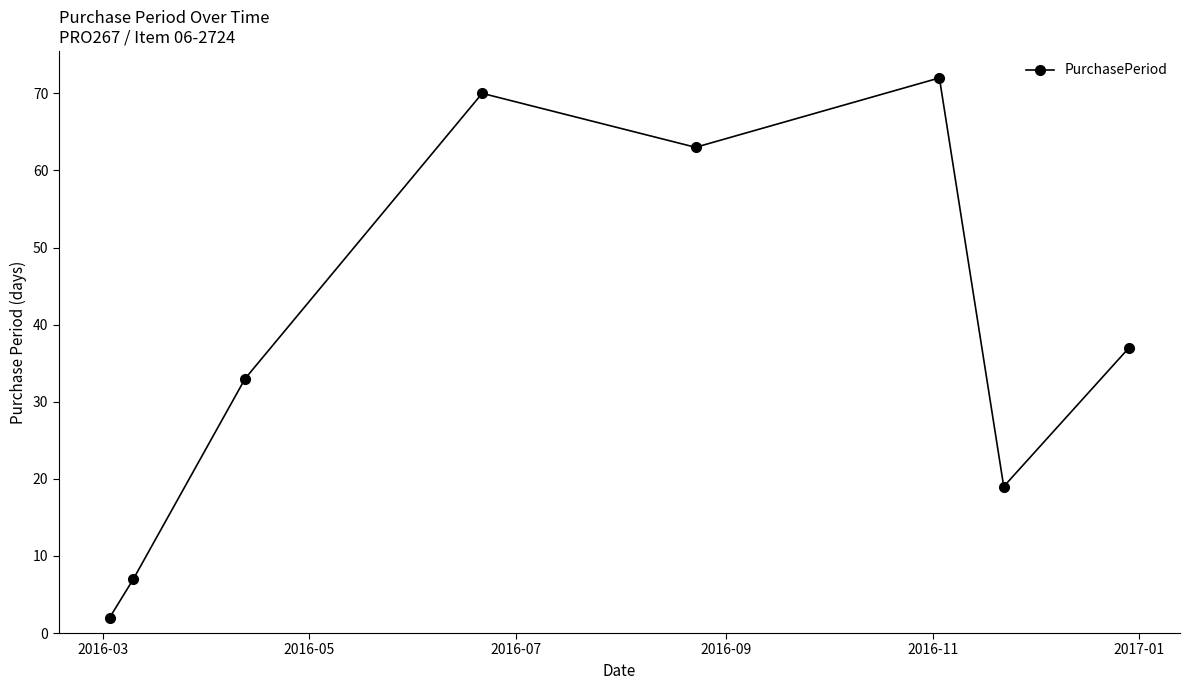

What is the maximum value shown in the chart?

72